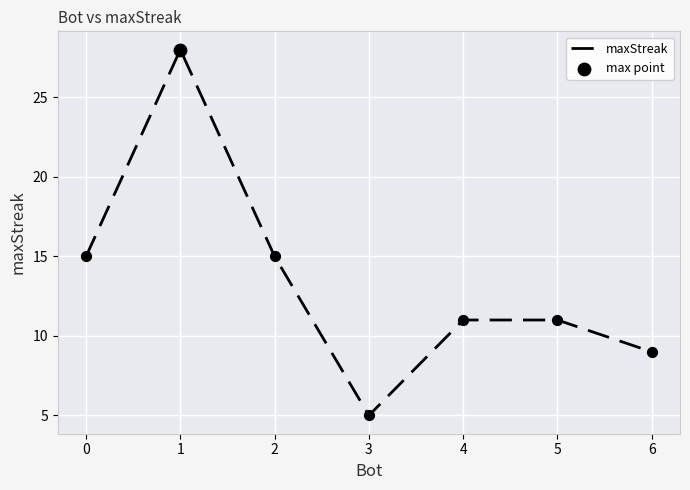

What is the ratio of the value at 6 to the value at 3?

1.8